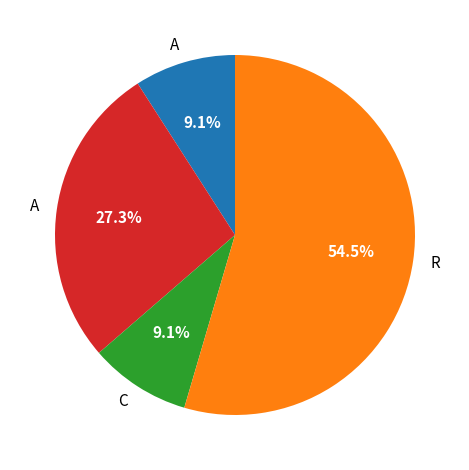

Does any single category account for the majority?

Yes